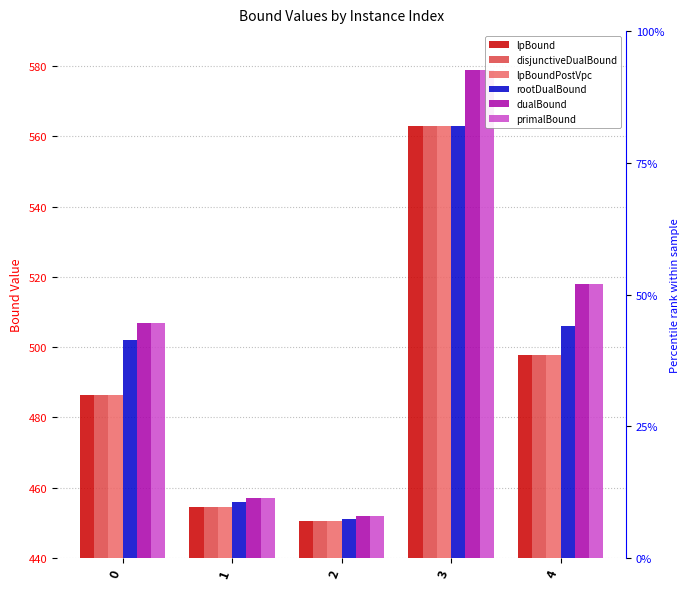

What is the difference between the disjunctiveDualBound values at 1 and 4?

43.3